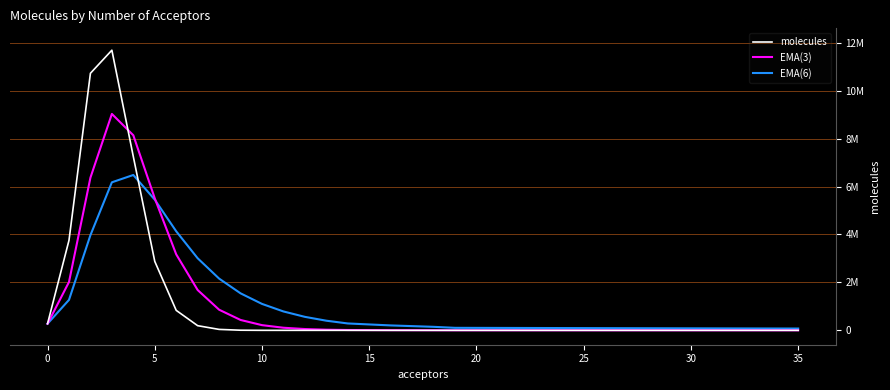

Is this an area chart (filled region under the line)?

No